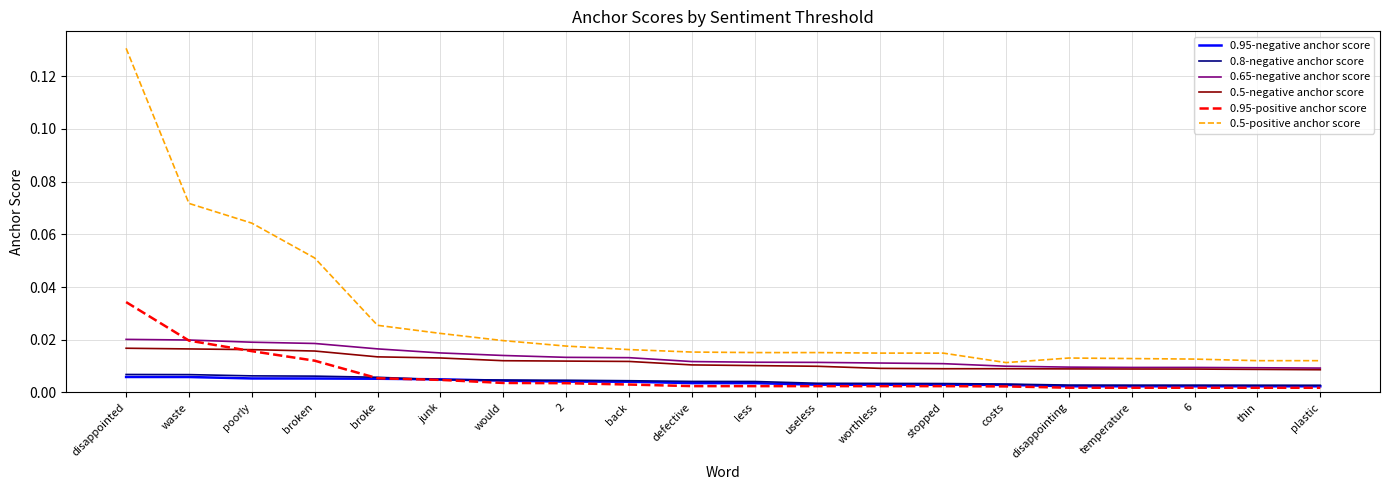

Does the chart display data point markers on the line(s)?

No